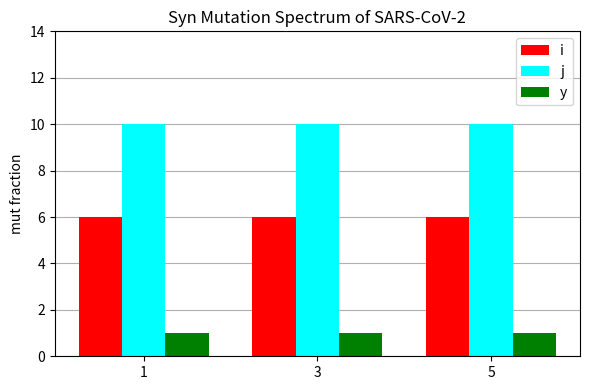

Rank the series by their maximum value, from lowest to highest.

y, i, j